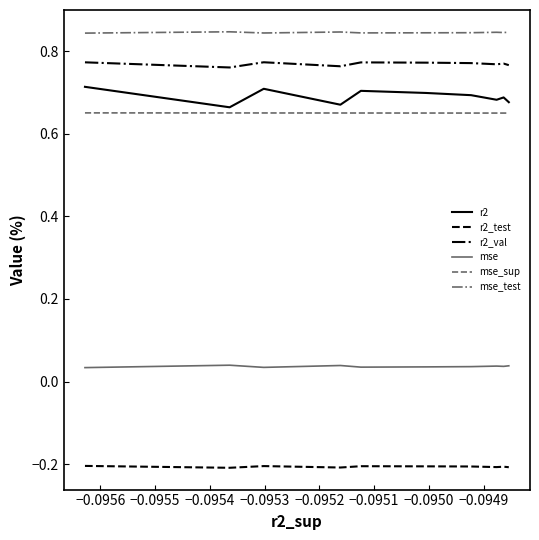

True or false: r2_val and mse_sup cross at least once.

False